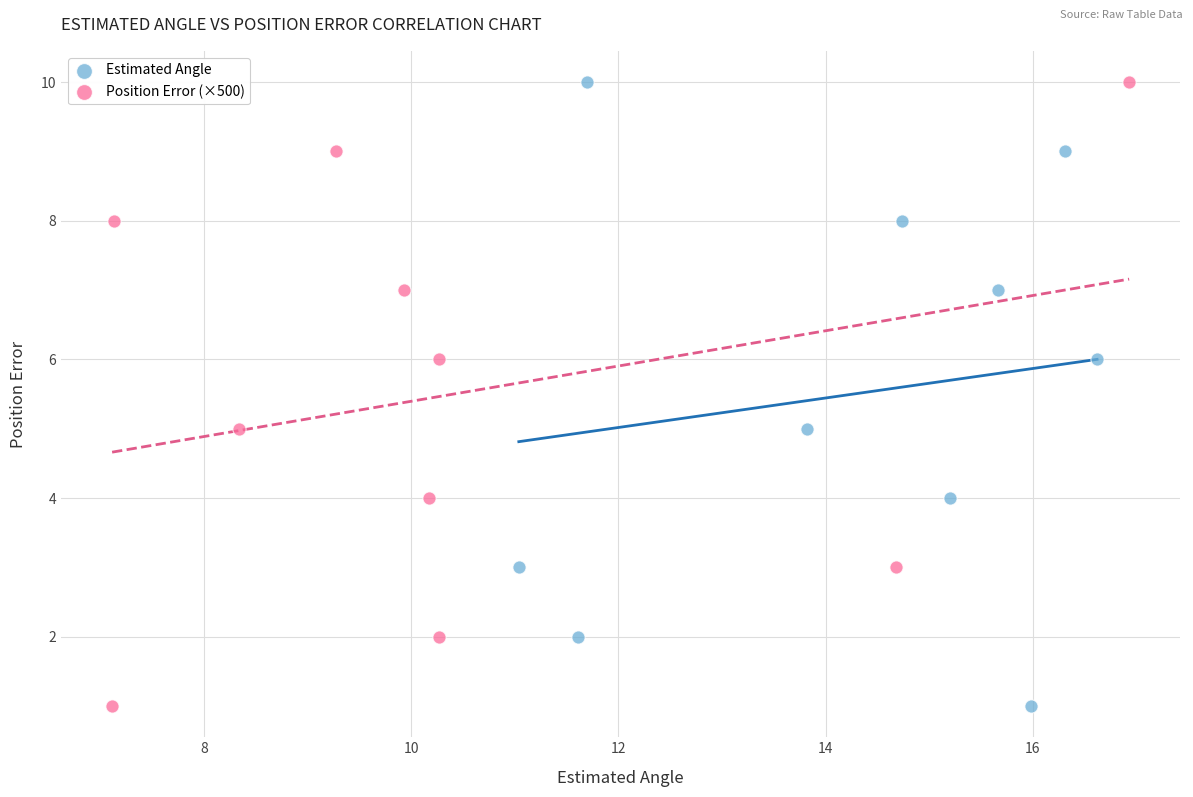

What are all the series names shown in the legend?

Estimated Angle, Position Error (×500)